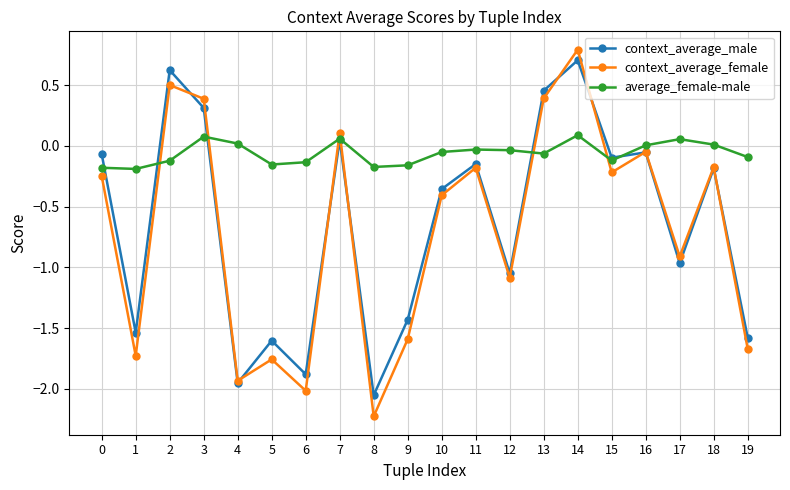

At which label does context_average_female reach its peak?

14